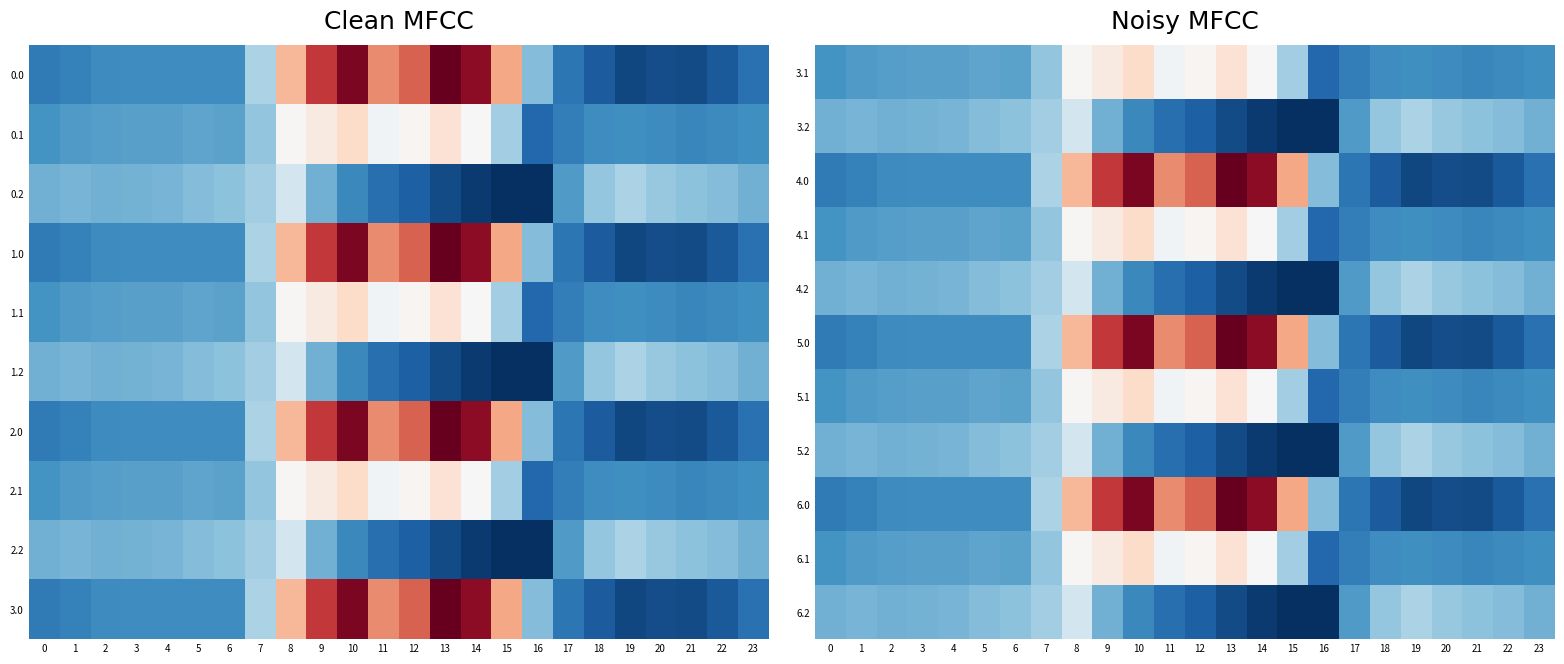

Reading left to right, list all the values displayed in this chart.

3.1: 0=-384.6	1=-361.1	2=-347.9	3=-342.7	4=-339.6	5=-325.7	6=-332.2	7=-217.1	8=125.2	9=191.1	10=274.1	11=87.0	12=134.6	13=241.5	14=113.7	15=-173.1	16=-547.3	17=-466.6	18=-405.4	19=-400.2	20=-414.5	21=-432.4	22=-419.9	23=-399.4
3.2: 0=-287.1	1=-272.7	2=-285.5	3=-281.0	4=-274.4	5=-245.0	6=-228.8	7=-176.6	8=-35.3	9=-288.5	10=-423.5	11=-520.6	12=-571.2	13=-640.4	14=-687.4	15=-725.8	16=-726.6	17=-362.4	18=-210.0	19=-151.0	20=-199.2	21=-226.4	22=-247.4	23=-287.5
4.0: 0=-482.0	1=-449.5	2=-410.3	3=-404.4	4=-404.9	5=-403.8	6=-408.0	7=-150.1	8=395.3	9=716.9	10=916.2	11=516.0	12=619.4	13=962.7	14=870.3	15=443.0	16=-250.9	17=-494.8	18=-586.7	19=-649.2	20=-629.9	21=-638.4	22=-592.3	23=-511.3
4.1: 0=-384.6	1=-361.1	2=-347.9	3=-342.7	4=-339.6	5=-325.7	6=-332.2	7=-217.1	8=125.2	9=191.1	10=274.1	11=87.0	12=134.6	13=241.5	14=113.7	15=-173.1	16=-547.3	17=-466.6	18=-405.4	19=-400.2	20=-414.5	21=-432.4	22=-419.9	23=-399.4
4.2: 0=-287.1	1=-272.7	2=-285.5	3=-281.0	4=-274.4	5=-245.0	6=-228.8	7=-176.6	8=-35.3	9=-288.5	10=-423.5	11=-520.6	12=-571.2	13=-640.4	14=-687.4	15=-725.8	16=-726.6	17=-362.4	18=-210.0	19=-151.0	20=-199.2	21=-226.4	22=-247.4	23=-287.5
5.0: 0=-482.0	1=-449.5	2=-410.3	3=-404.4	4=-404.9	5=-403.8	6=-408.0	7=-150.1	8=395.3	9=716.9	10=916.2	11=516.0	12=619.4	13=962.7	14=870.3	15=443.0	16=-250.9	17=-494.8	18=-586.7	19=-649.2	20=-629.9	21=-638.4	22=-592.3	23=-511.3
5.1: 0=-384.6	1=-361.1	2=-347.9	3=-342.7	4=-339.6	5=-325.7	6=-332.2	7=-217.1	8=125.2	9=191.1	10=274.1	11=87.0	12=134.6	13=241.5	14=113.7	15=-173.1	16=-547.3	17=-466.6	18=-405.4	19=-400.2	20=-414.5	21=-432.4	22=-419.9	23=-399.4
5.2: 0=-287.1	1=-272.7	2=-285.5	3=-281.0	4=-274.4	5=-245.0	6=-228.8	7=-176.6	8=-35.3	9=-288.5	10=-423.5	11=-520.6	12=-571.2	13=-640.4	14=-687.4	15=-725.8	16=-726.6	17=-362.4	18=-210.0	19=-151.0	20=-199.2	21=-226.4	22=-247.4	23=-287.5
6.0: 0=-482.0	1=-449.5	2=-410.3	3=-404.4	4=-404.9	5=-403.8	6=-408.0	7=-150.1	8=395.3	9=716.9	10=916.2	11=516.0	12=619.4	13=962.7	14=870.3	15=443.0	16=-250.9	17=-494.8	18=-586.7	19=-649.2	20=-629.9	21=-638.4	22=-592.3	23=-511.3
6.1: 0=-384.6	1=-361.1	2=-347.9	3=-342.7	4=-339.6	5=-325.7	6=-332.2	7=-217.1	8=125.2	9=191.1	10=274.1	11=87.0	12=134.6	13=241.5	14=113.7	15=-173.1	16=-547.3	17=-466.6	18=-405.4	19=-400.2	20=-414.5	21=-432.4	22=-419.9	23=-399.4
6.2: 0=-287.1	1=-272.7	2=-285.5	3=-281.0	4=-274.4	5=-245.0	6=-228.8	7=-176.6	8=-35.3	9=-288.5	10=-423.5	11=-520.6	12=-571.2	13=-640.4	14=-687.4	15=-725.8	16=-726.6	17=-362.4	18=-210.0	19=-151.0	20=-199.2	21=-226.4	22=-247.4	23=-287.5